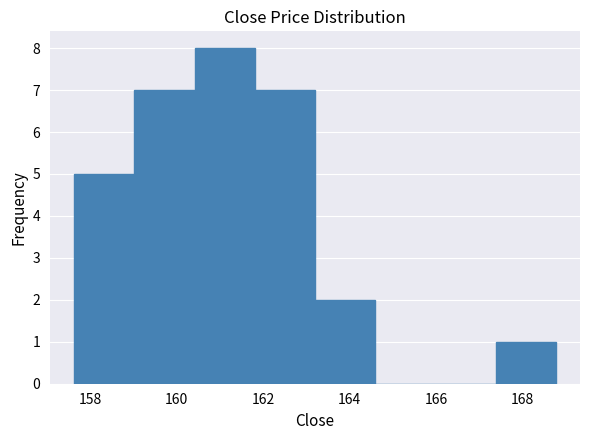

Reading left to right, list every bar in this chart as the range it spans on the x-axis followed by its height. Neither the bar edges nor the heights are printed on the chart, so give them approximately, as read against the axes.

157.6 to 159.0: 5
159.0 to 160.4: 7
160.4 to 161.8: 8
161.8 to 163.2: 7
163.2 to 164.6: 2
164.6 to 166.0: 0
166.0 to 167.4: 0
167.4 to 168.8: 1